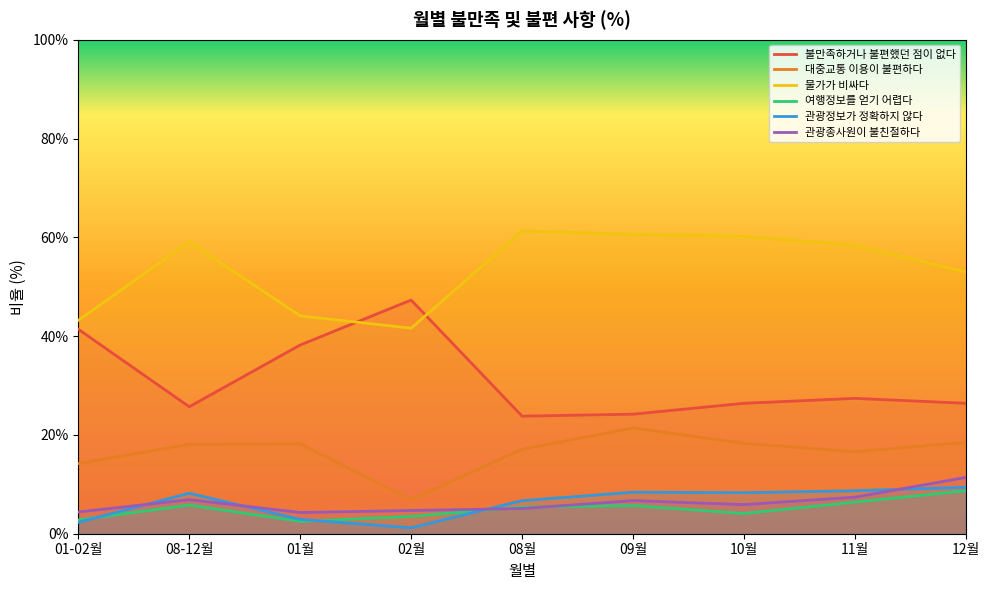

What position from the left is 08월?

5